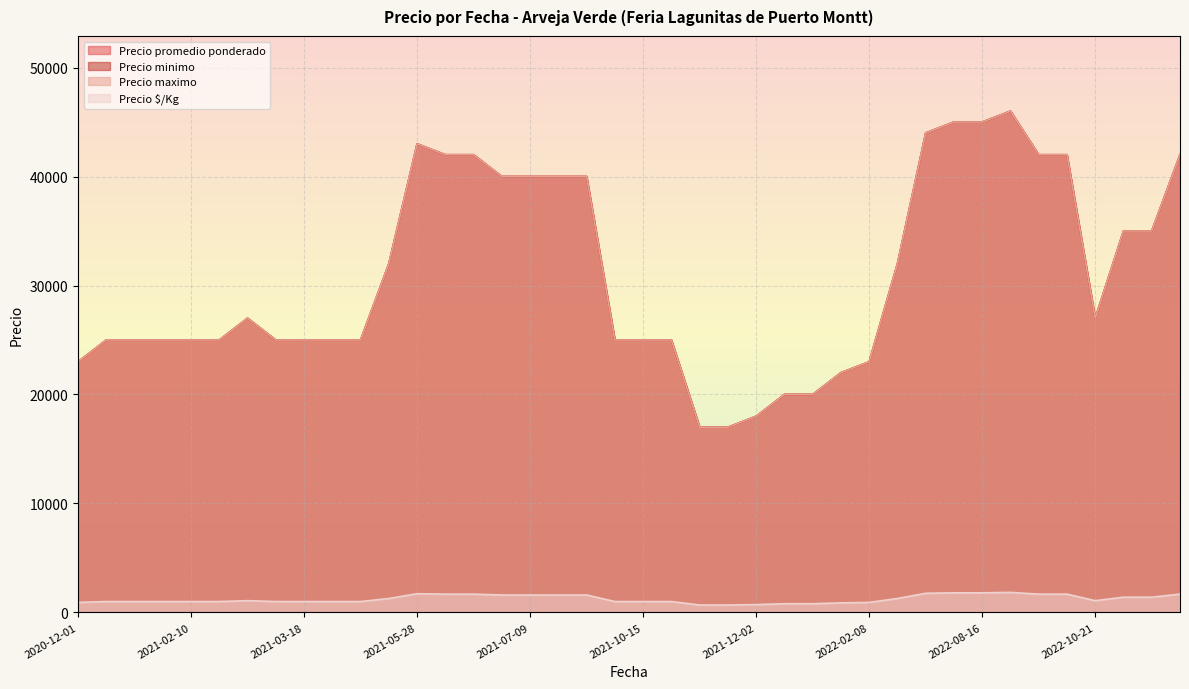

The value of Precio maximo at 2022-02-08 is 30476. True or false?

False